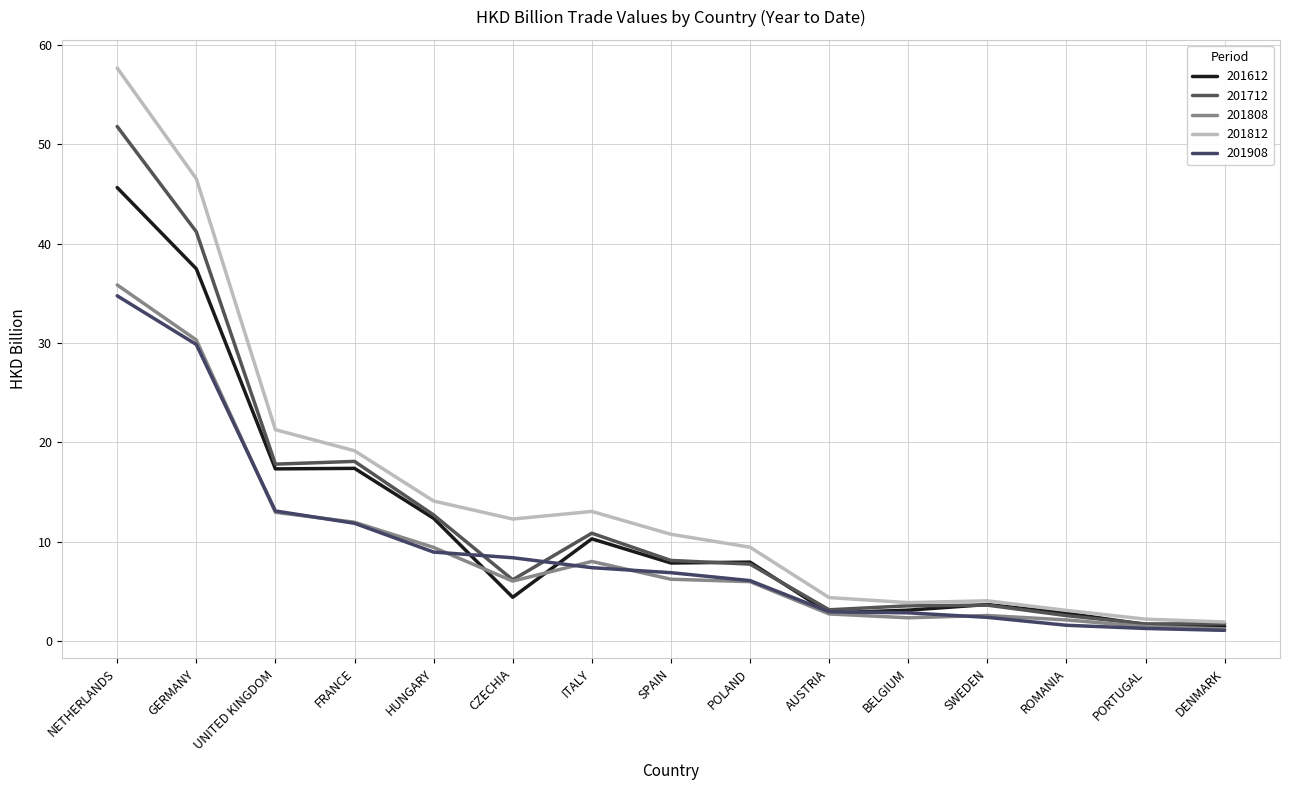

What value does the 201908 series have at BELGIUM?

2.9